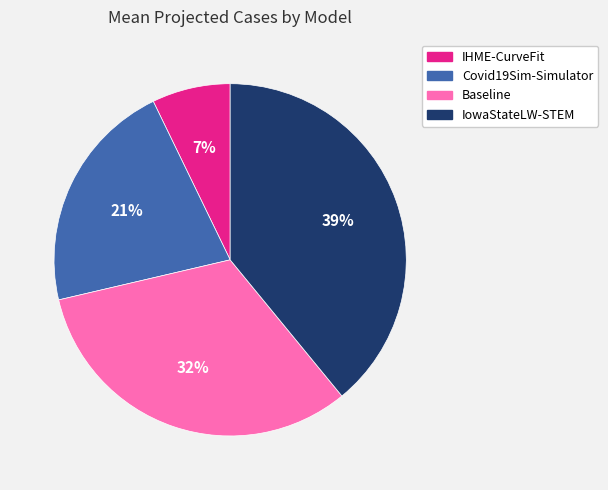

Between Baseline and IHME-CurveFit, which is larger?

Baseline